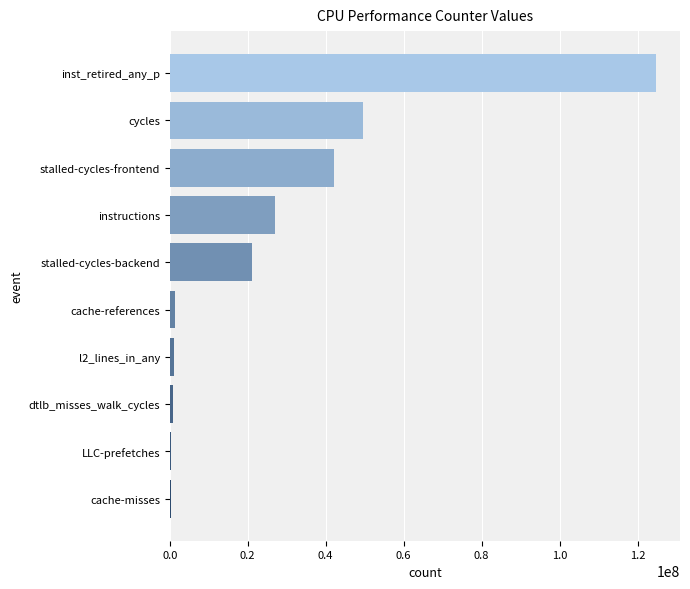

What is the sum of all values?

268182613